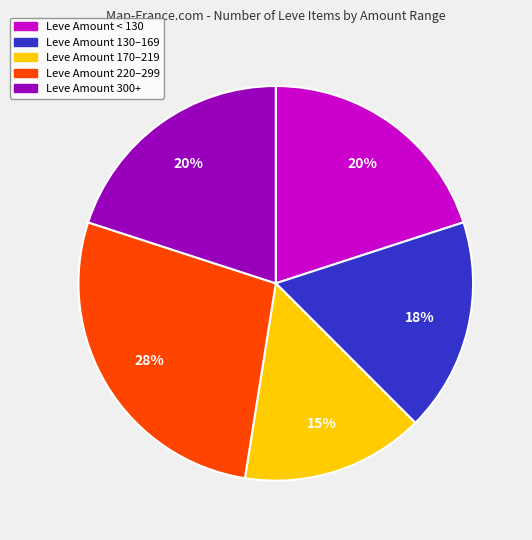

To the nearest percent, what is the average slice percentage?

20%